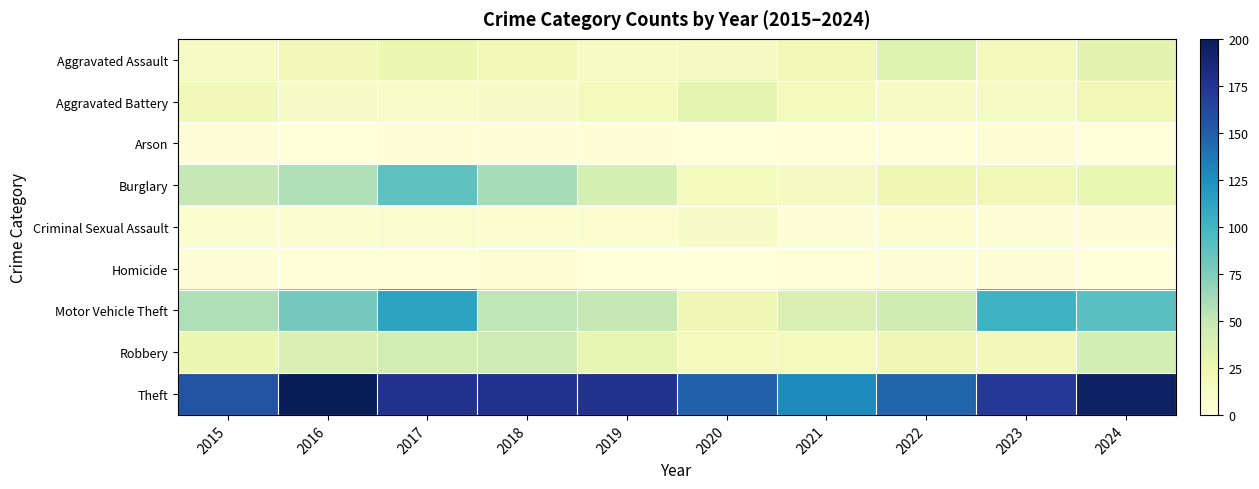

At which category does the chart reach its peak across all series?

2016